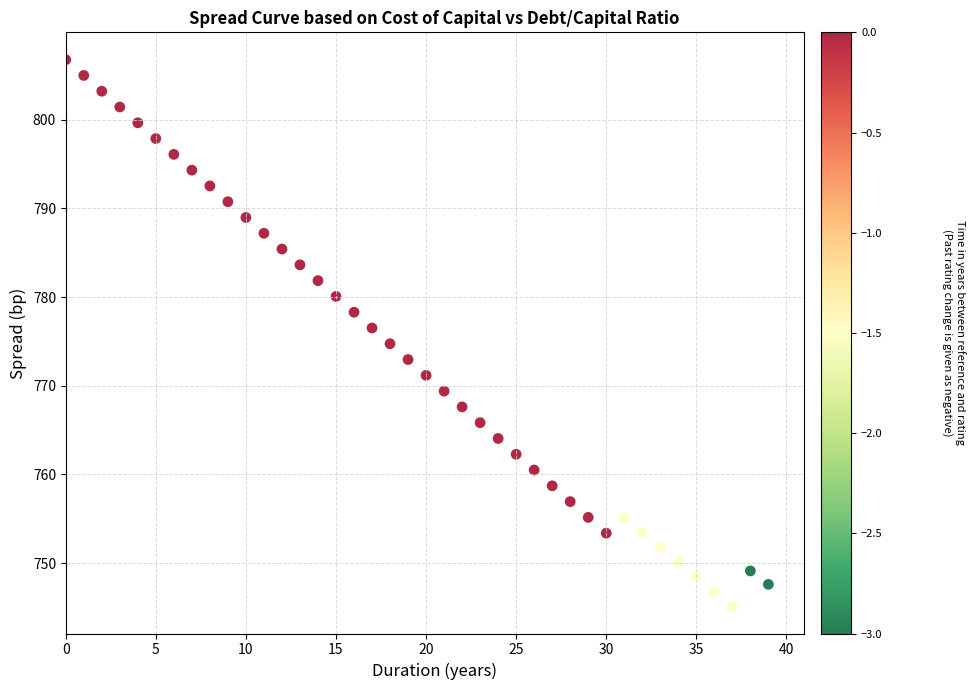

What is the range of Y values (max minus min)?

61.6